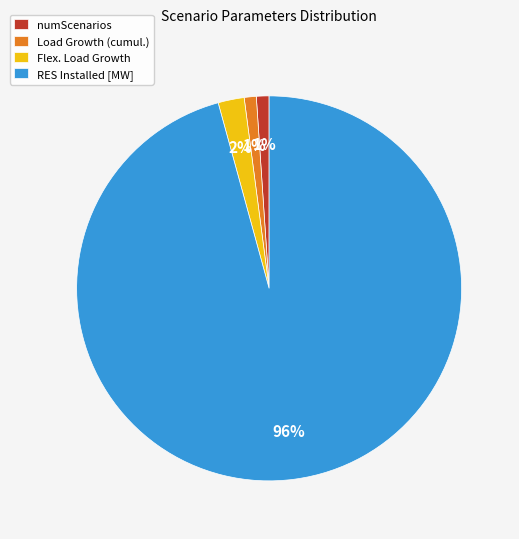

To the nearest percent, what is the difference between the largest and smallest slice percentages?

95%